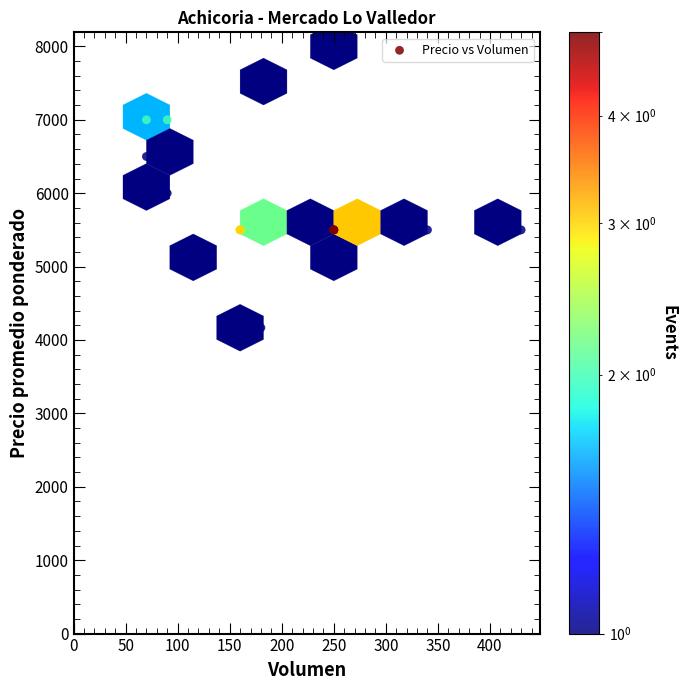

What Y value in the scatter plot is closest to 6083?

6000